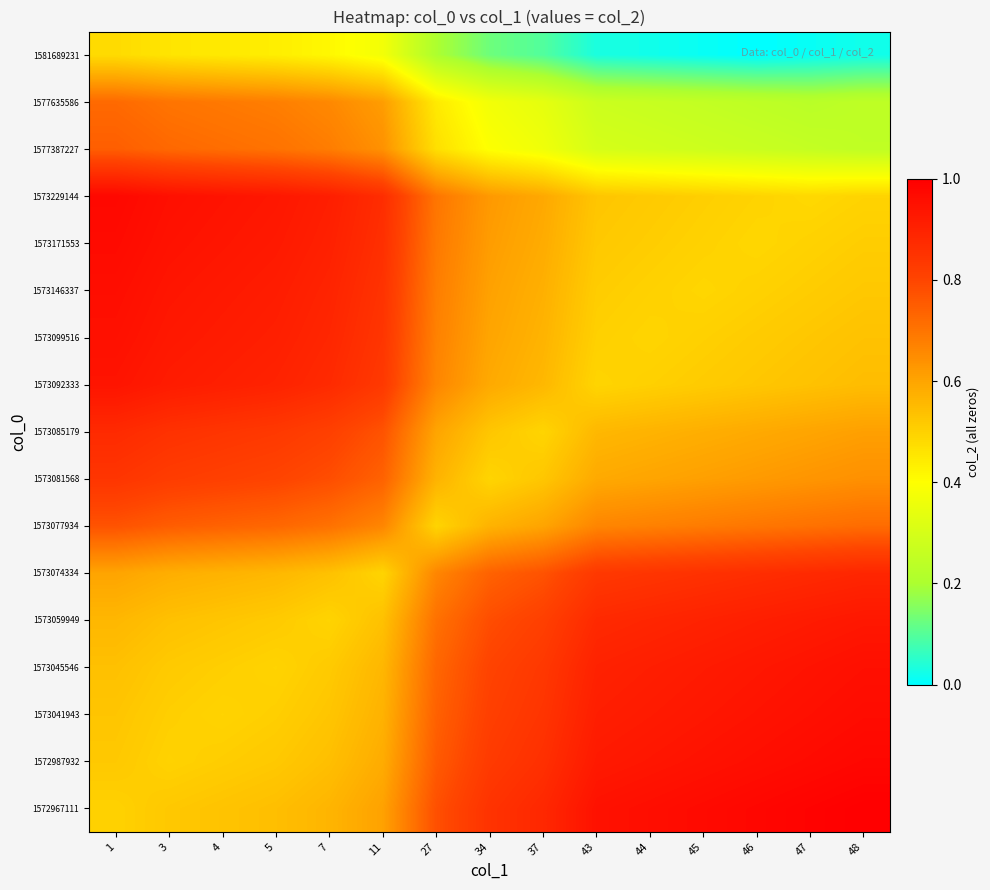

What is the difference between the highest and lowest values at 27?

0.6